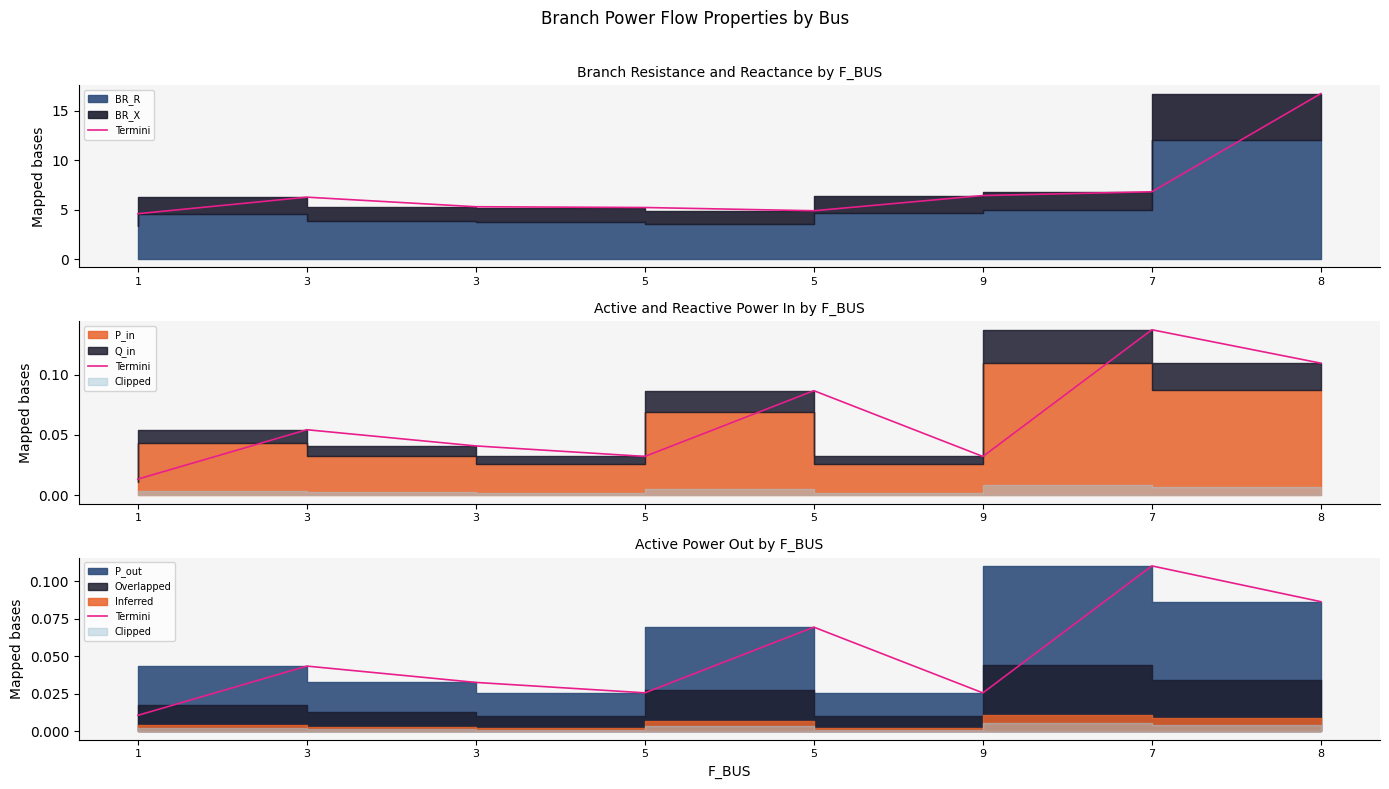

What is the difference between the second highest and second lowest values?

0.1